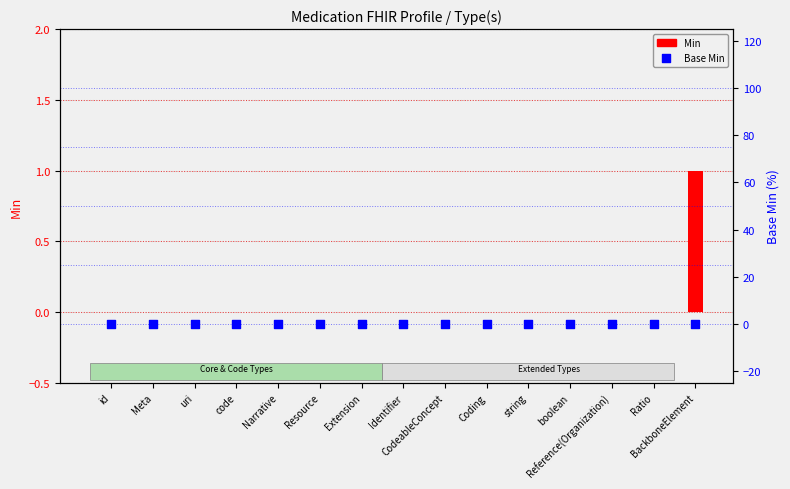

At how many categories does at least one series exceed 0?

1